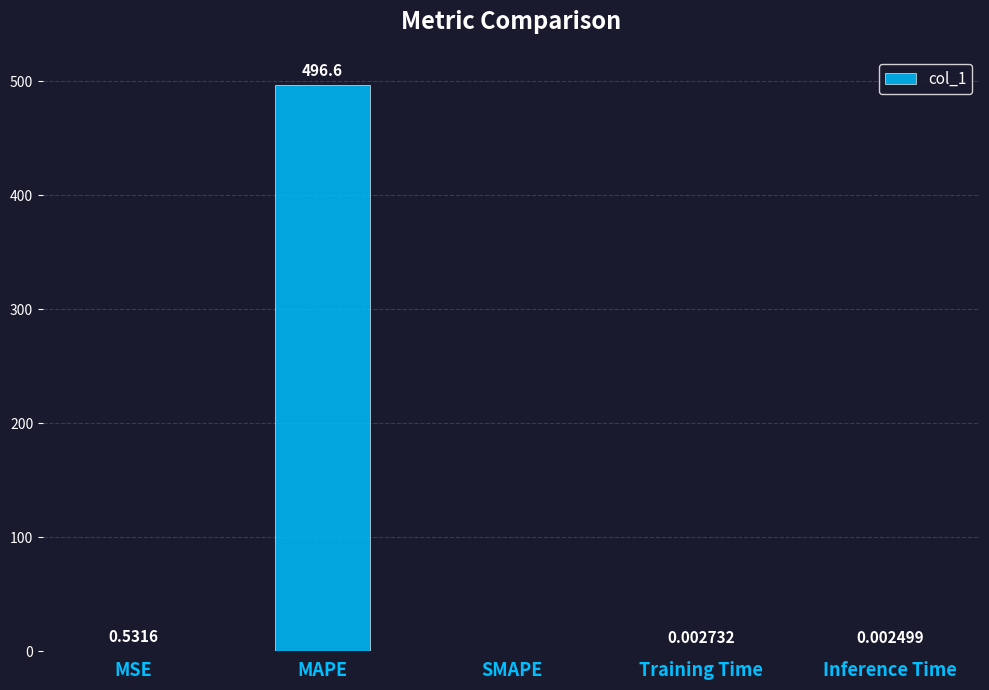

What is the average value?

99.4